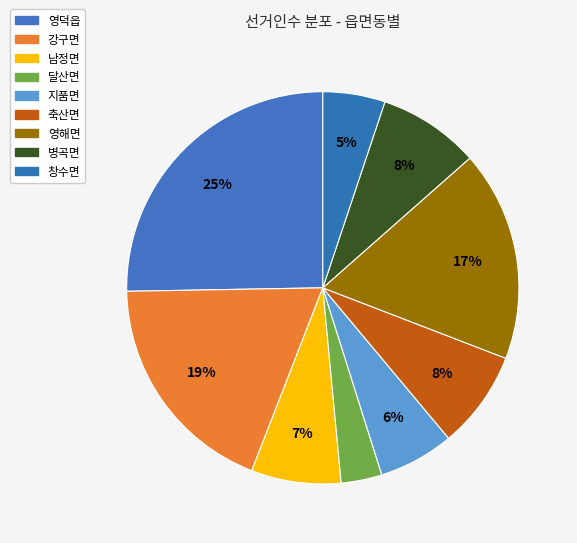

What percentage is NOT represented by 남정면?

92.6%